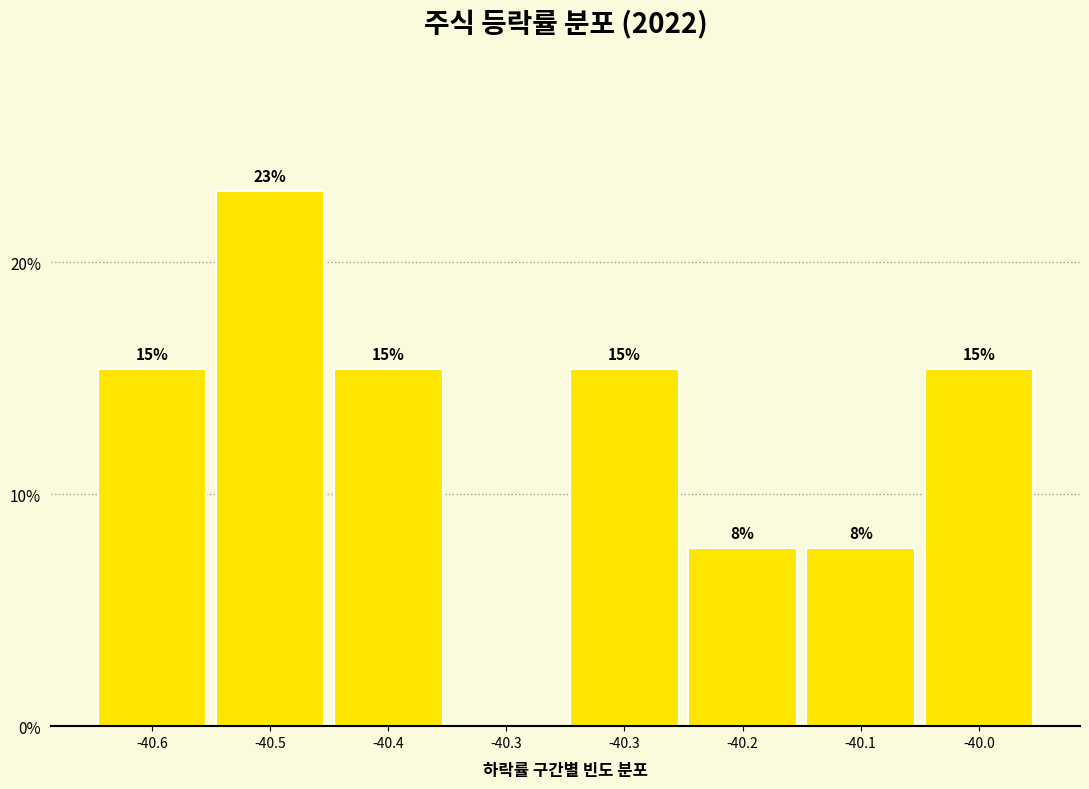

Are the bars horizontal?

No